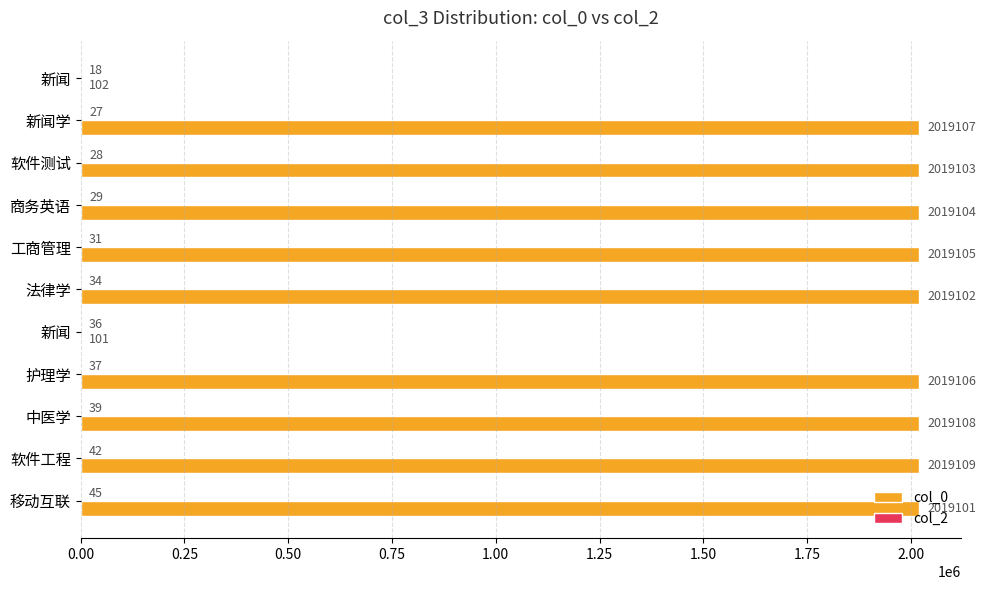

How many distinct data groups are displayed?

2